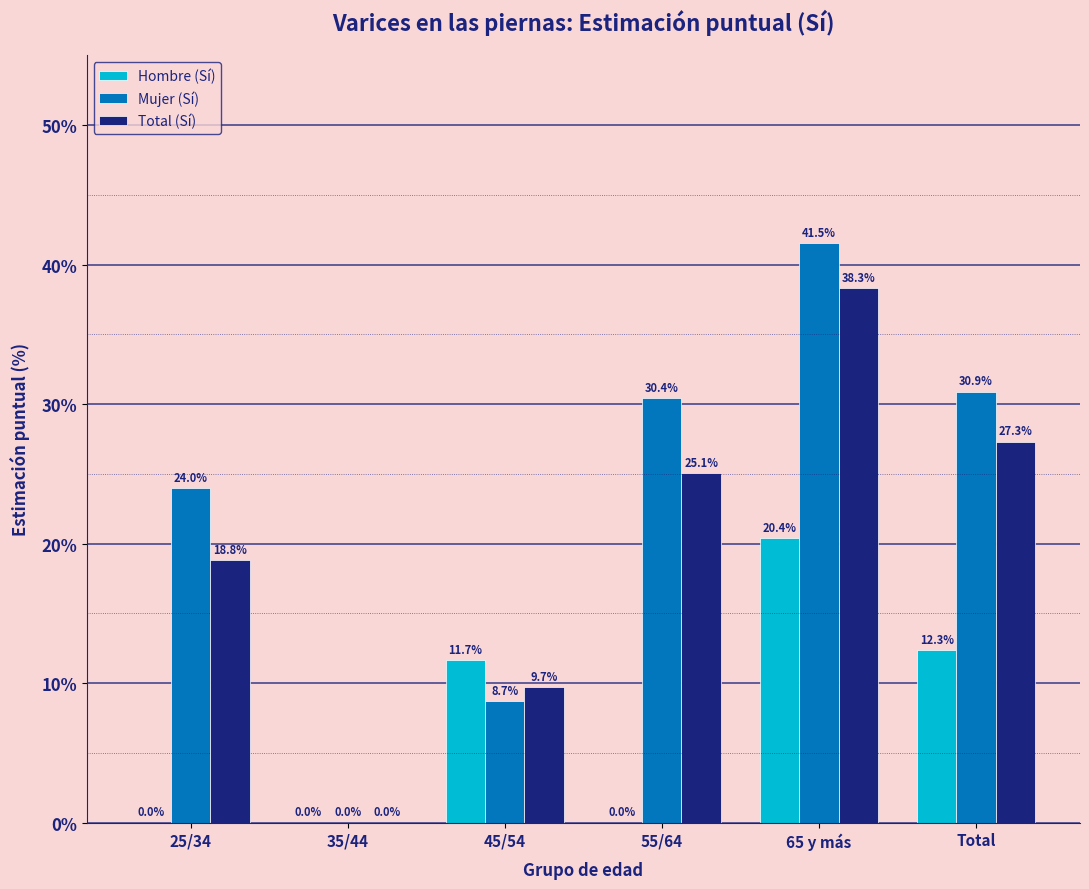

Which series changed the most between 55/64 and 65 y más?

Hombre (Sí)